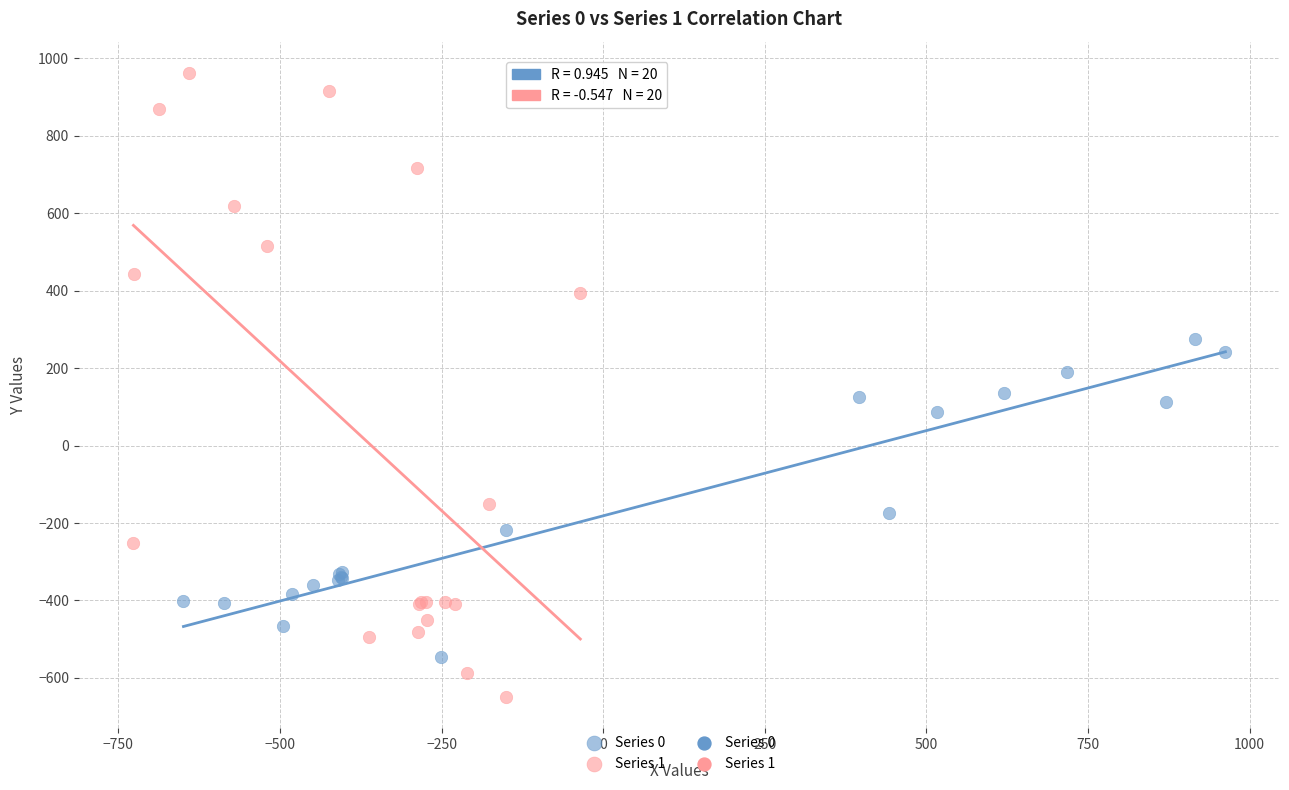

Which series has the largest Y range (max minus min)?

Series 1